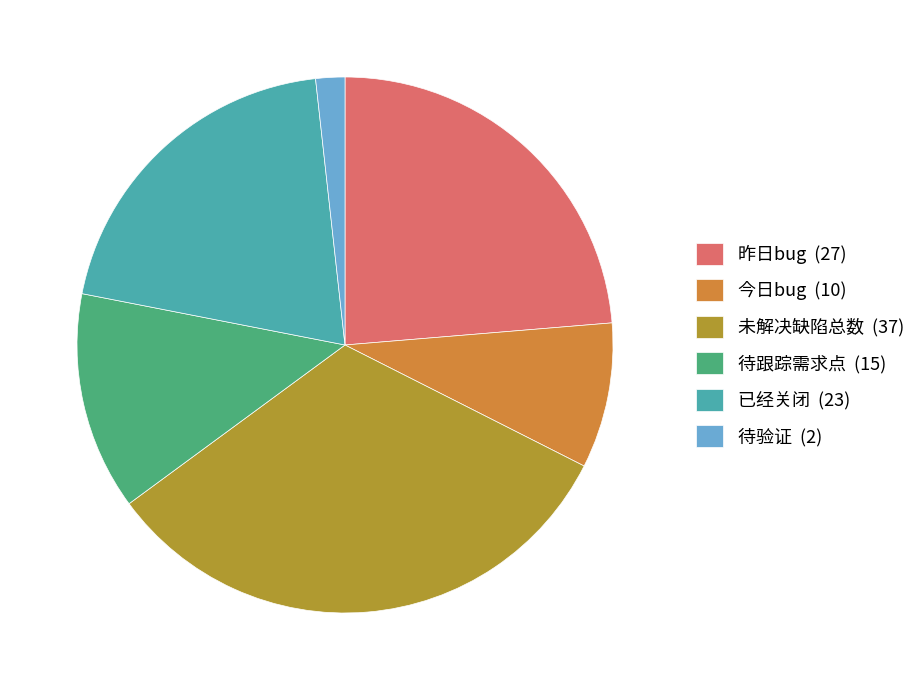

Is 今日bug (10) the majority of the pie?

No